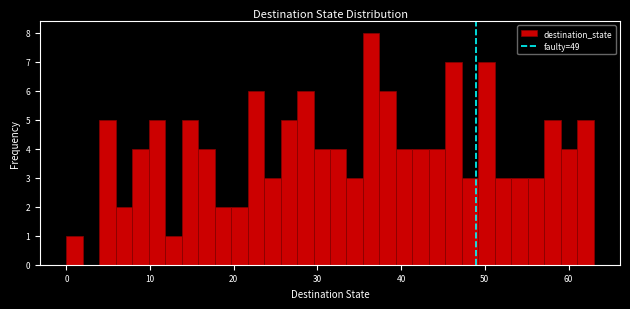

Read against the x-axis, roughly where is the centre of the tallest bar?

36